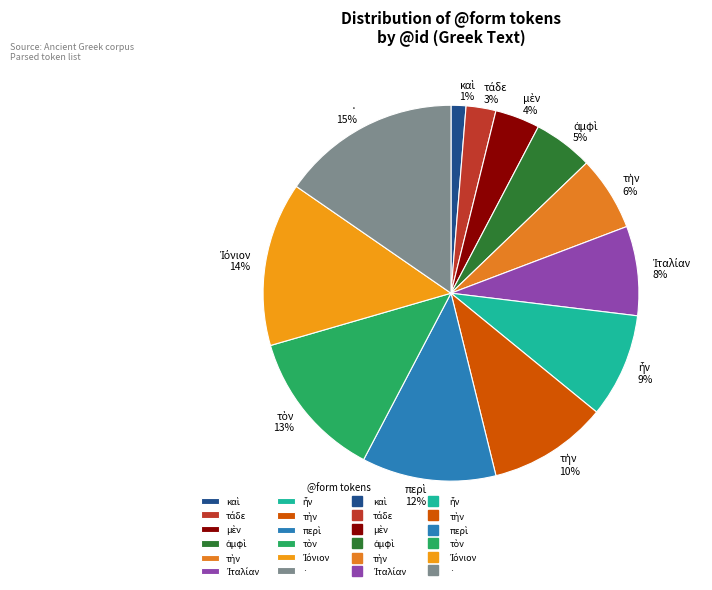

Which category has the smallest portion of the pie?

καὶ